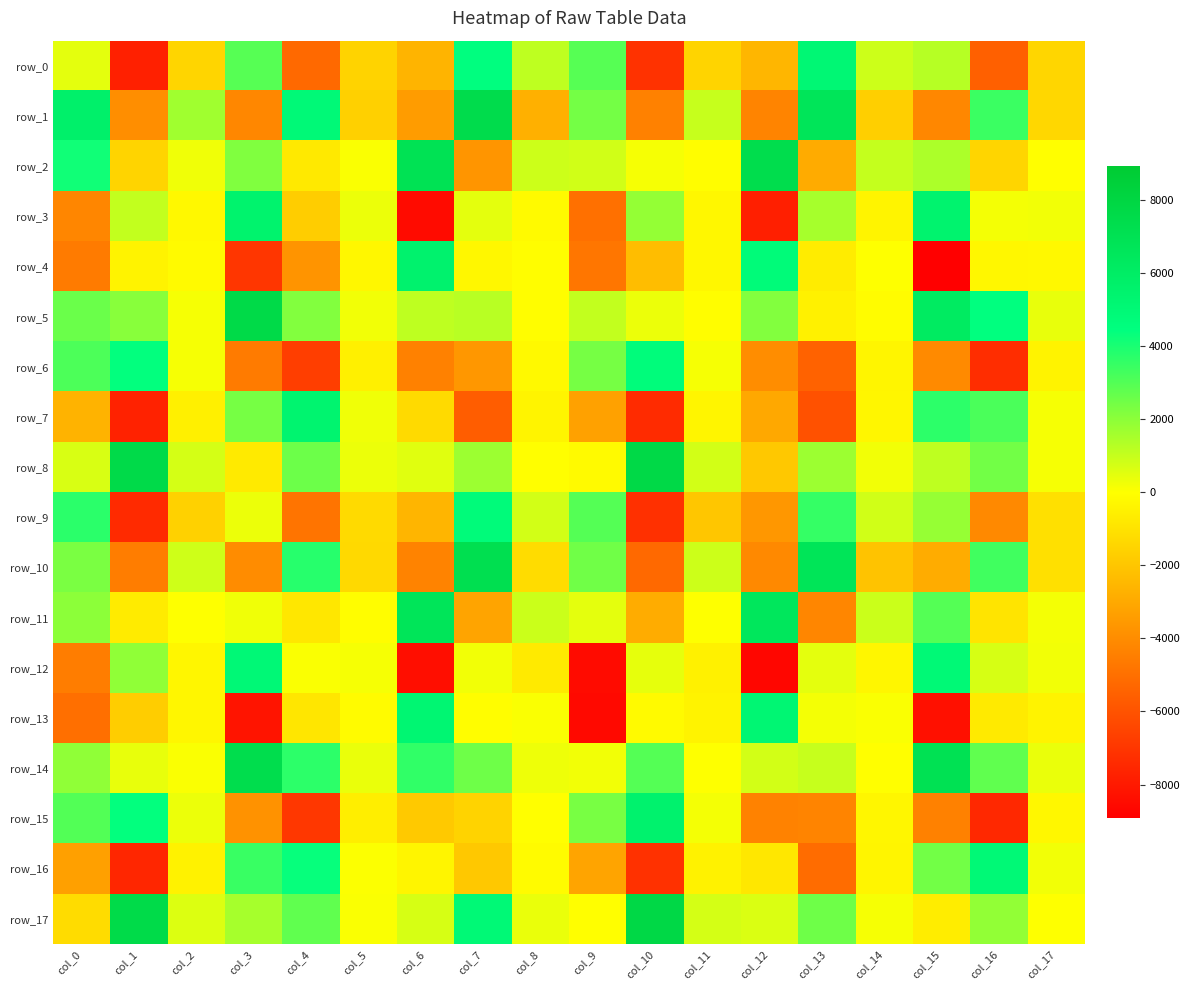

Which series has the largest total across all categories?

row_14